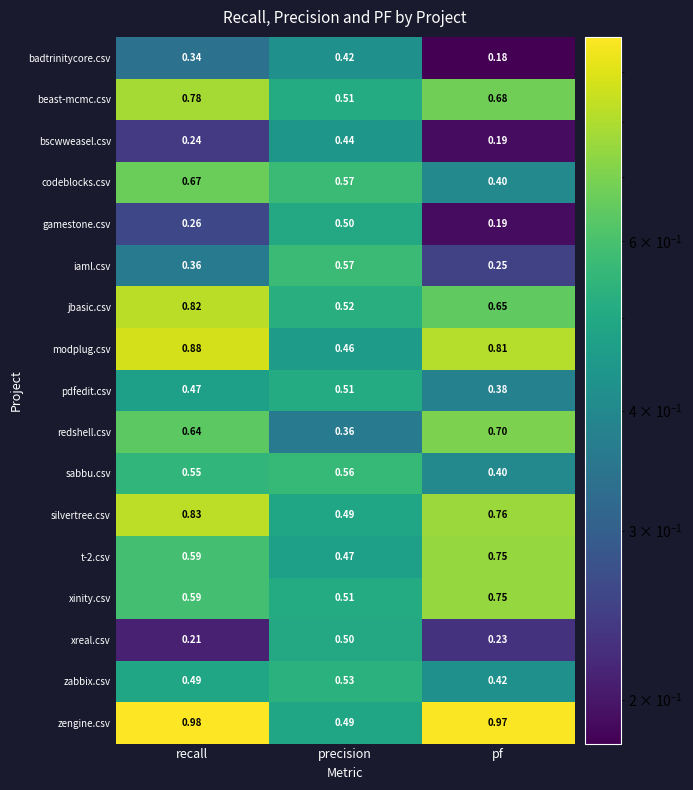

Is the value of jbasic.csv at recall greater than the value of pdfedit.csv at pf?

Yes